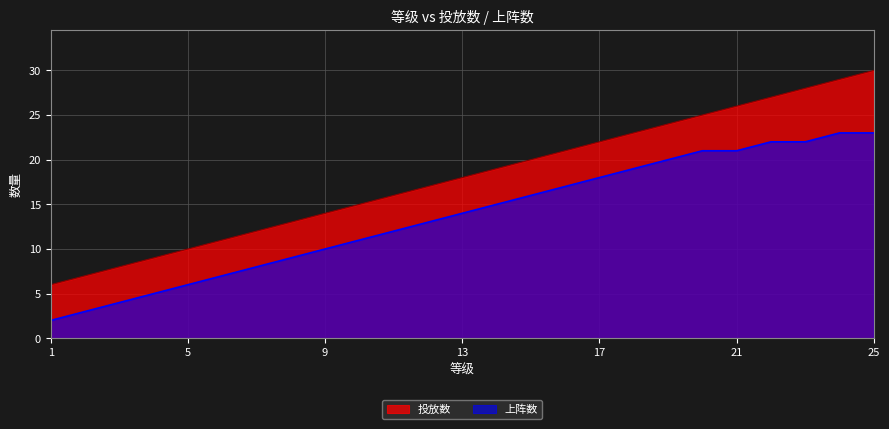

Which series has the largest range (max minus min)?

投放数